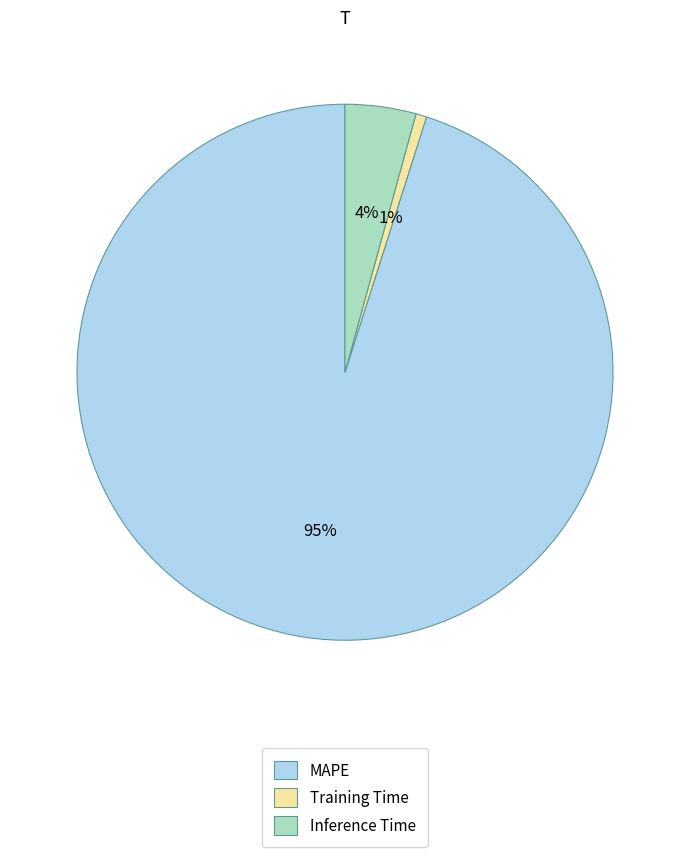

How many slices are in this pie chart?

3